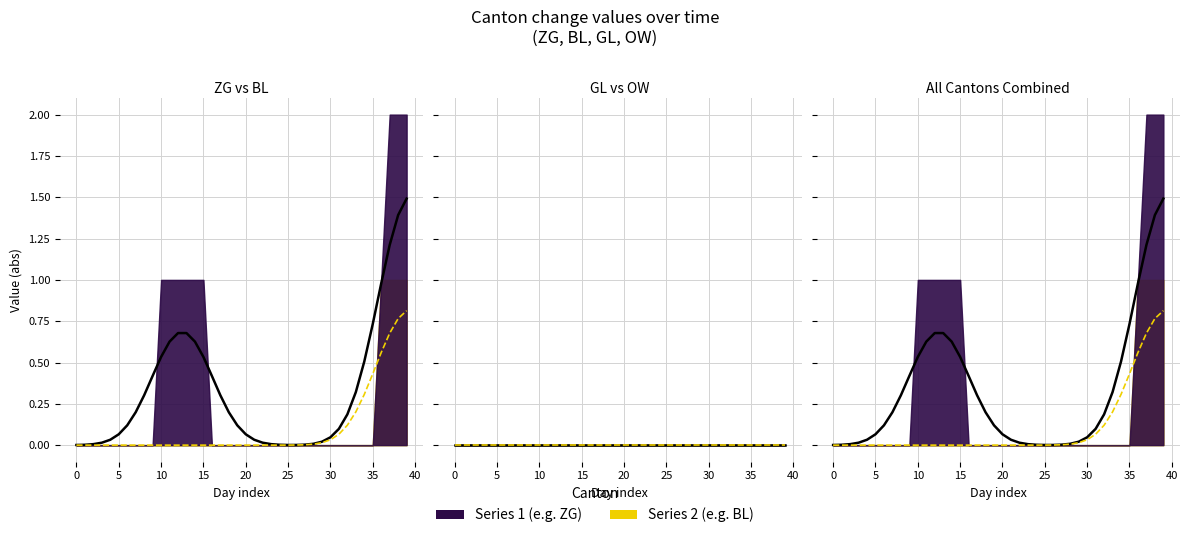

True or false: OW has more than 2 interior local peaks.

False